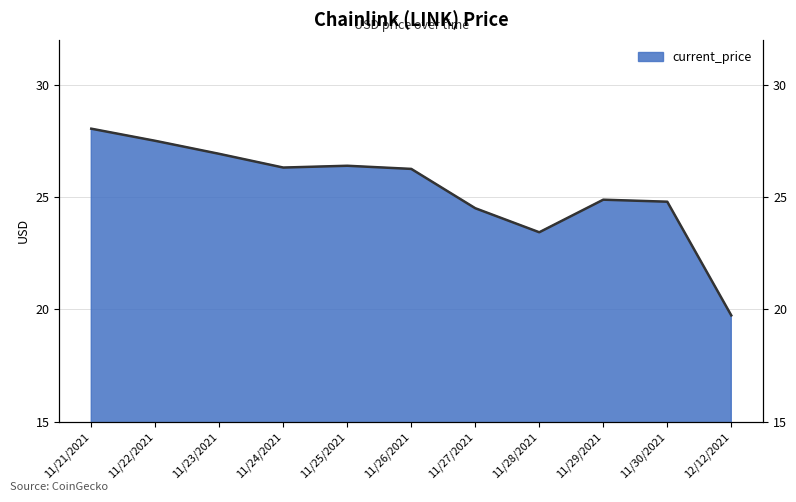

How many points are lower than both their immediate neighbors (excluding endpoints)?

2